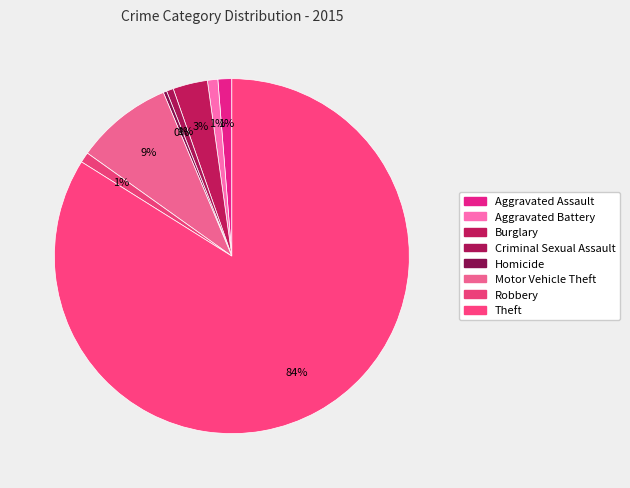

Count the number of slices in the pie.

8